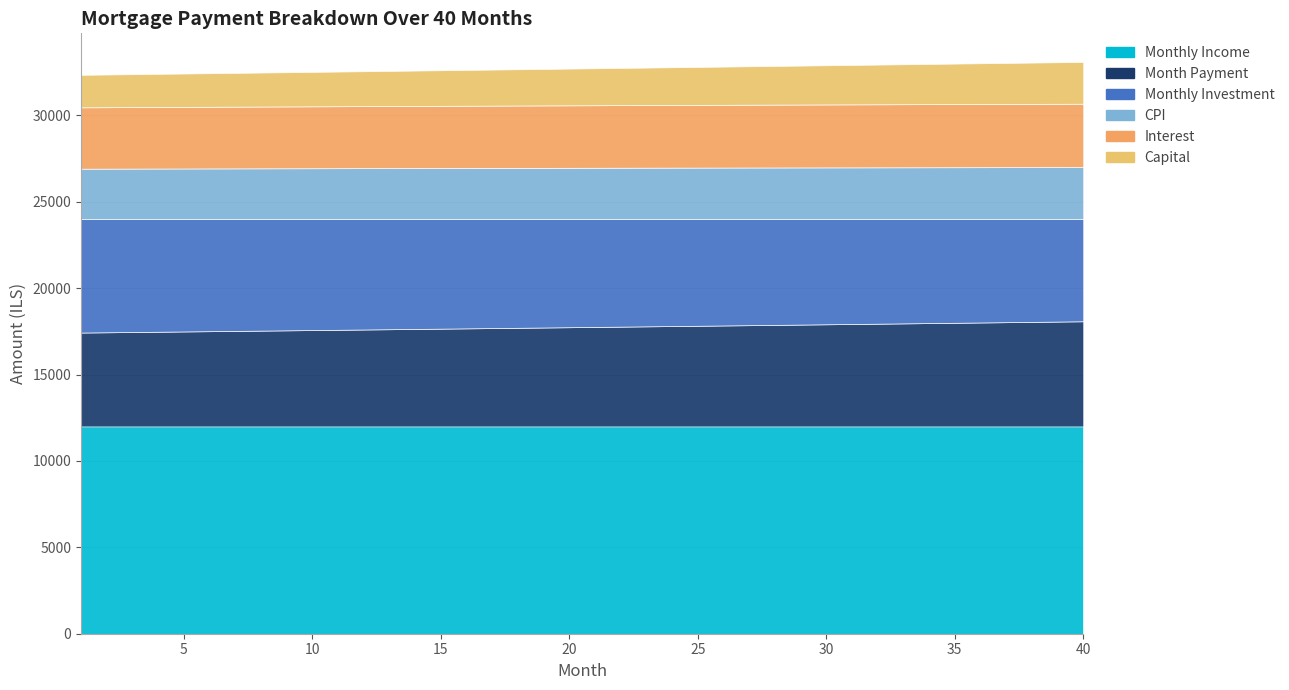

What is the total value across all series at 28?

32867.8